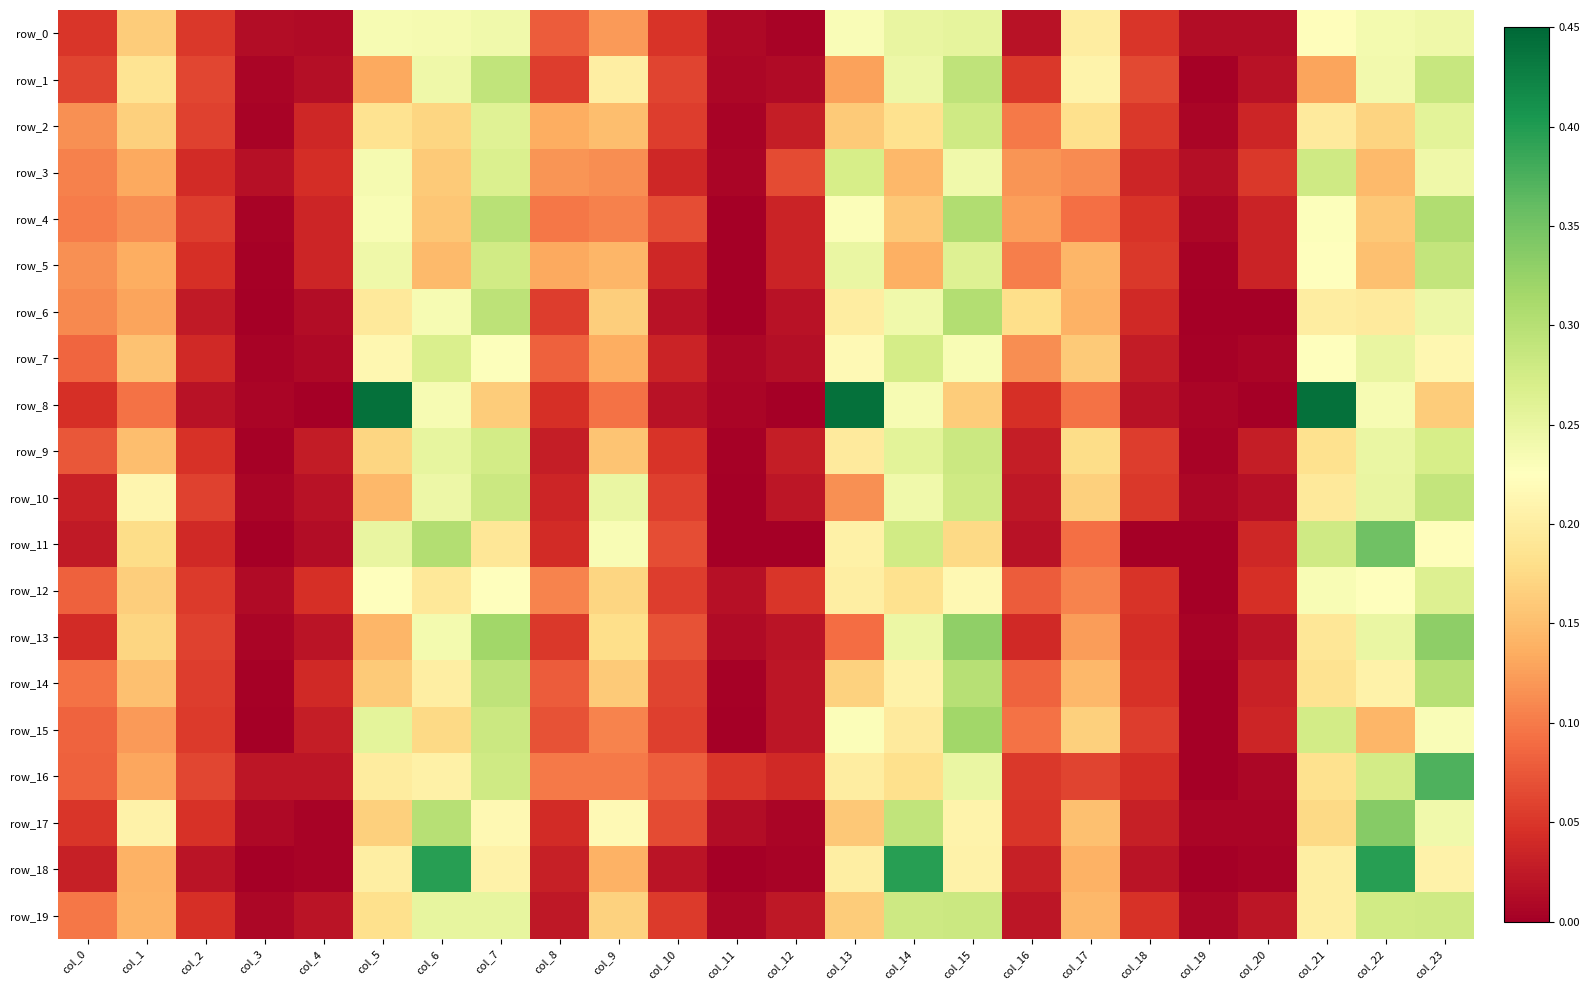

Between col_20 and col_19, which is larger?

col_20